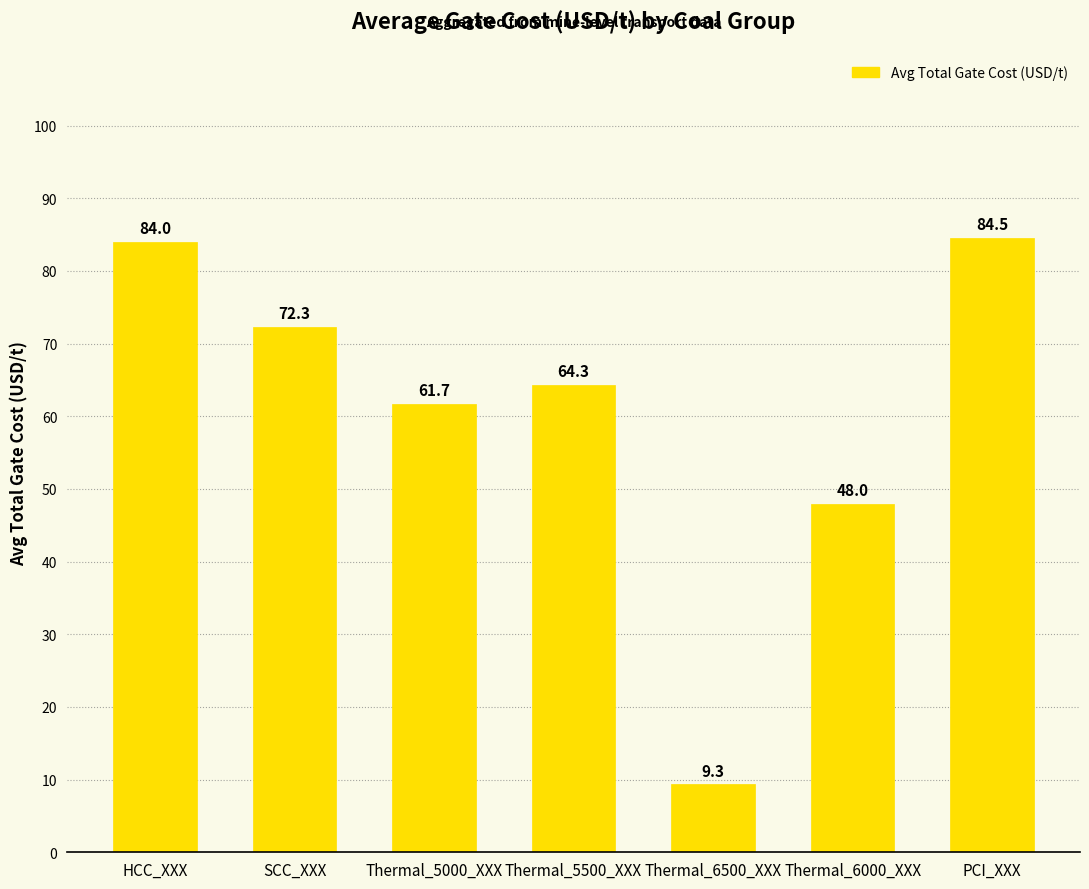

At which category does the chart reach its peak across all series?

PCI_XXX